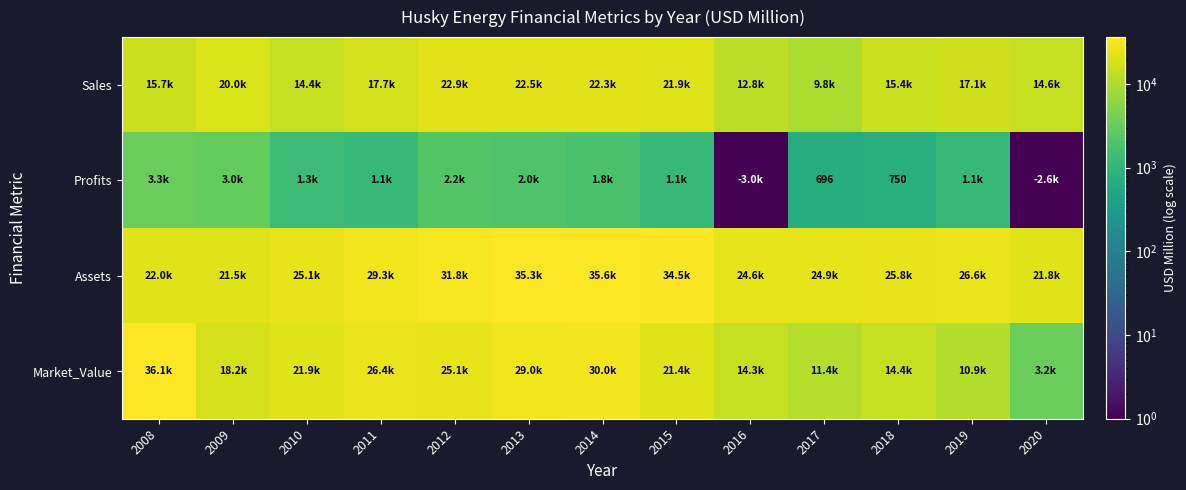

How many data points in Profits are less than 1139?

5